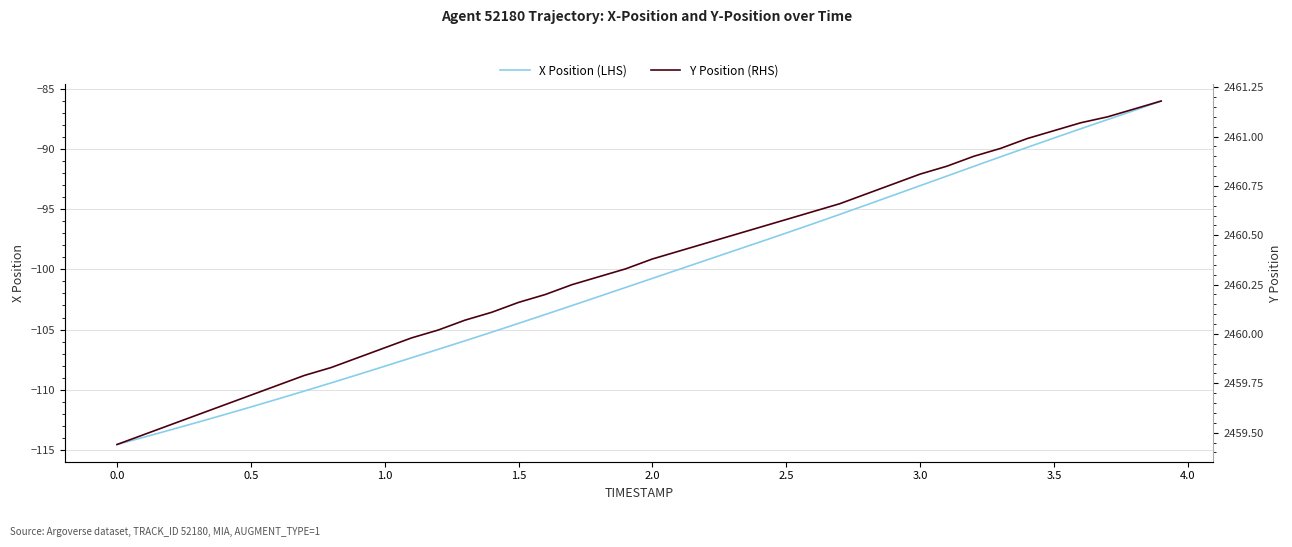

True or false: X Position (LHS) and Y Position (RHS) intersect in this chart.

False